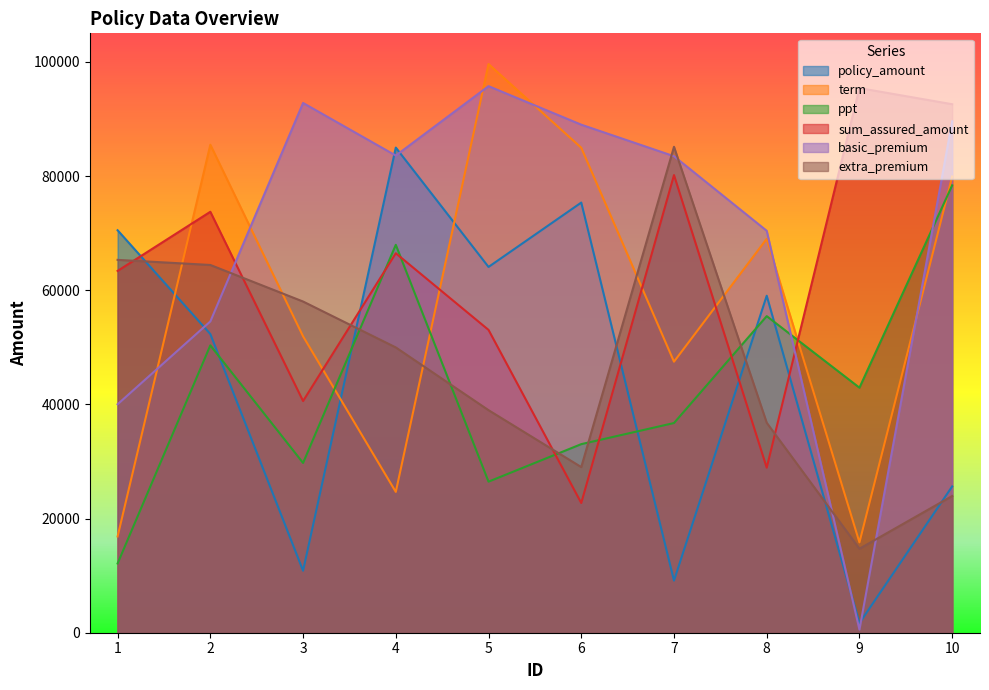

At which label is ppt closest to 45250?

9